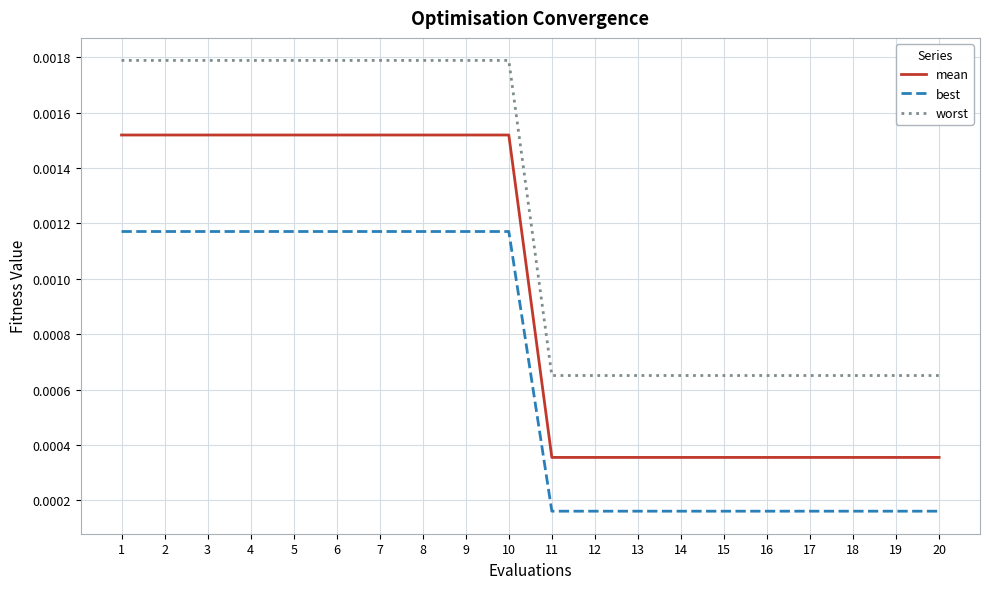

At 7, list the series in order from largest to smallest.

worst, mean, best